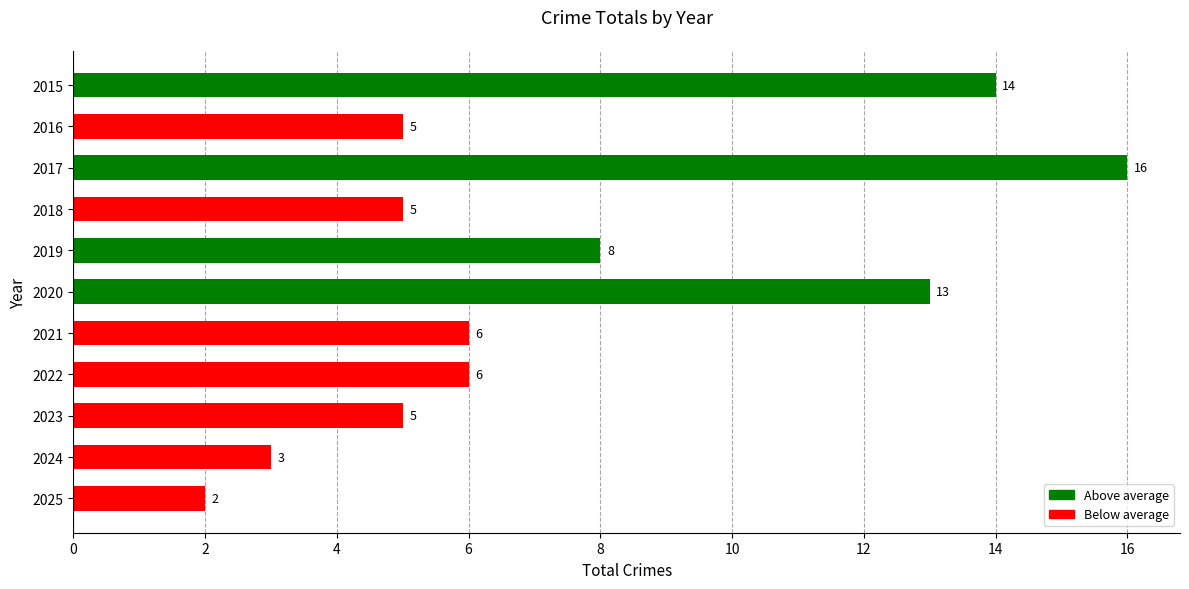

What is the sum of all values?

83